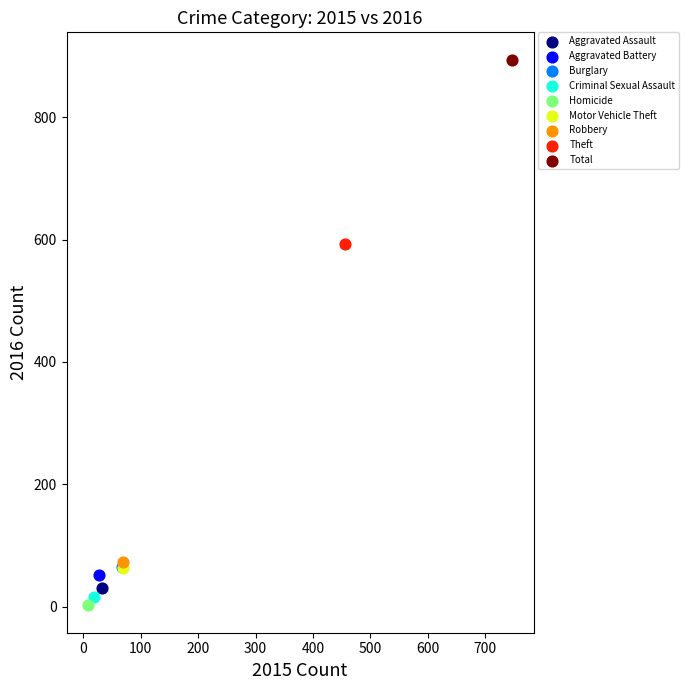

Which series contains the highest Y value?

Total